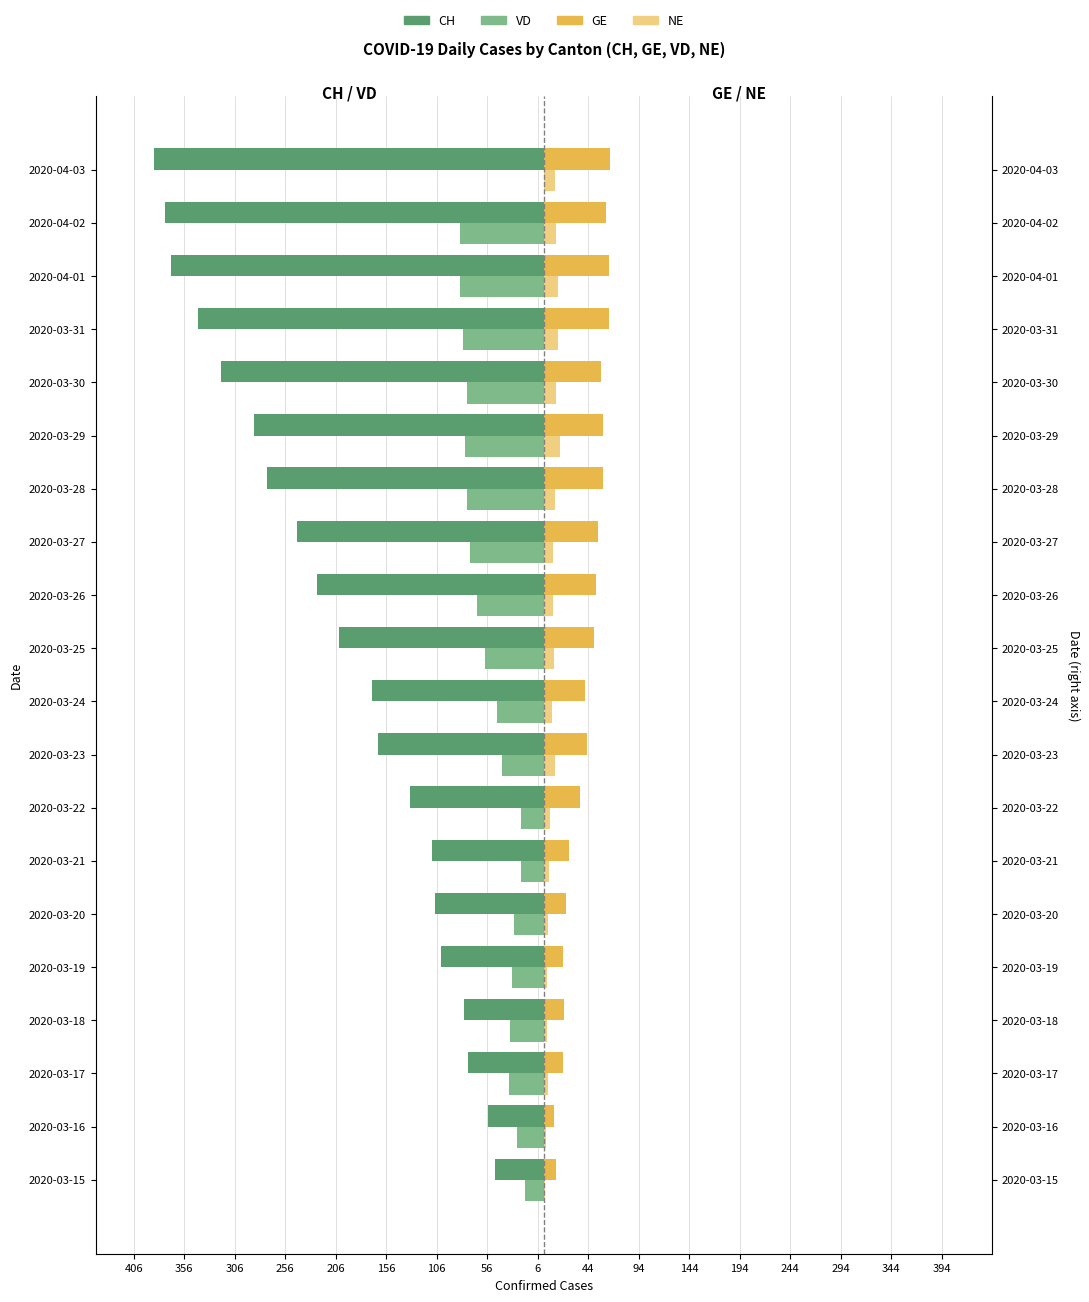

Rank the series at 2020-03-26 from lowest to highest value.

CH, VD, NE, GE